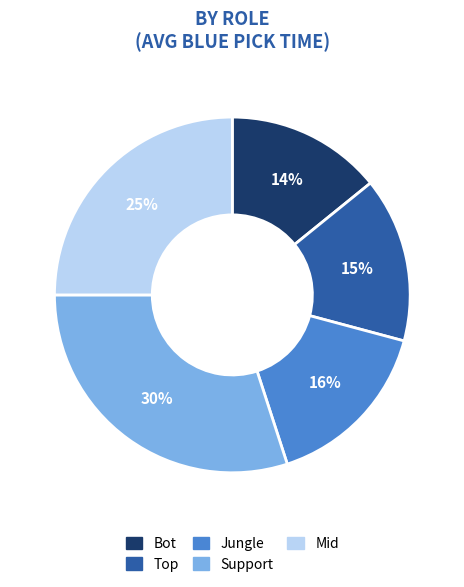

What is the ratio of the value at Jungle to the value at Support?

0.5